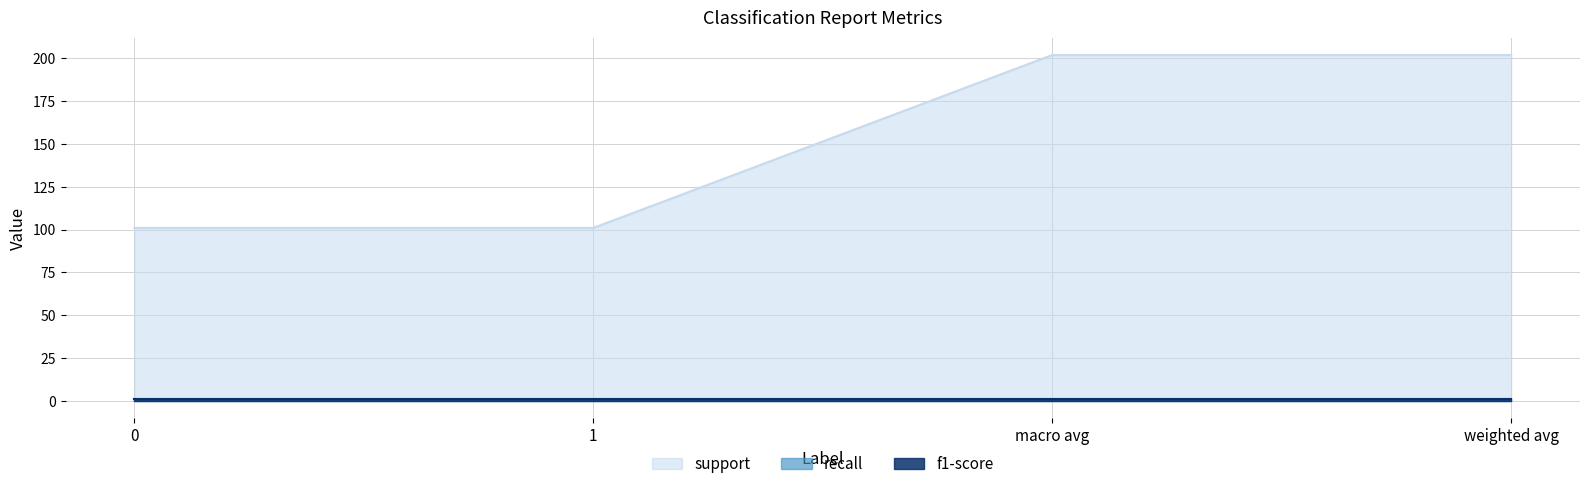

Which category has the highest value across all series?

macro avg